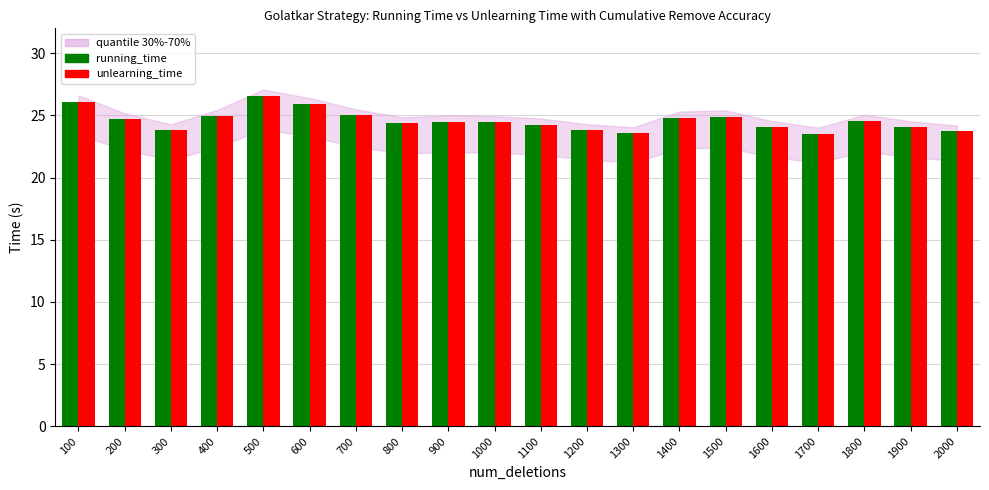

What is the total value across all series at 1200?

47.6